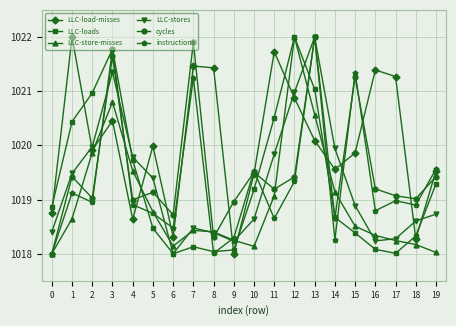

Reading left to right, transcribe all the data shown in this chart.

LLC-load-misses: 1018.8	1022.0	1019.9	1020.5	1018.6	1020.0	1018.3	1021.5	1021.4	1018.0	1019.5	1021.7	1020.9	1020.1	1019.6	1019.9	1021.4	1021.3	1018.3	1019.5
LLC-loads: 1018.9	1020.4	1021.0	1021.8	1019.7	1018.5	1018.0	1018.1	1018.0	1018.1	1019.2	1020.5	1022.0	1021.0	1018.7	1018.4	1018.1	1018.0	1018.3	1019.3
LLC-store-misses: 1018.0	1018.6	1019.9	1020.8	1019.5	1018.8	1018.1	1018.4	1018.4	1018.2	1018.1	1019.1	1022.0	1020.6	1019.1	1018.5	1018.3	1018.2	1018.2	1018.0
LLC-stores: 1018.4	1019.5	1020.0	1021.4	1019.8	1019.4	1018.0	1018.5	1018.4	1018.2	1018.6	1019.8	1021.0	1022.0	1019.9	1018.9	1018.2	1018.3	1018.6	1018.7
cycles: 1018.0	1019.4	1019.0	1021.6	1019.0	1019.1	1018.7	1021.9	1018.3	1019.0	1019.5	1019.2	1019.4	1022.0	1018.7	1021.3	1019.2	1019.1	1019.0	1019.4
instructions: 1018.0	1019.1	1018.9	1021.8	1018.9	1018.7	1018.5	1021.2	1018.0	1018.3	1019.5	1018.6	1019.3	1022.0	1018.3	1021.3	1018.8	1019.0	1018.9	1019.6